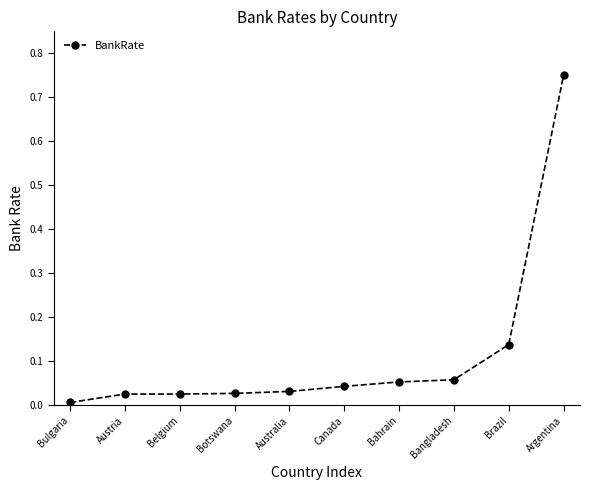

Which category has the highest value across all series?

Argentina